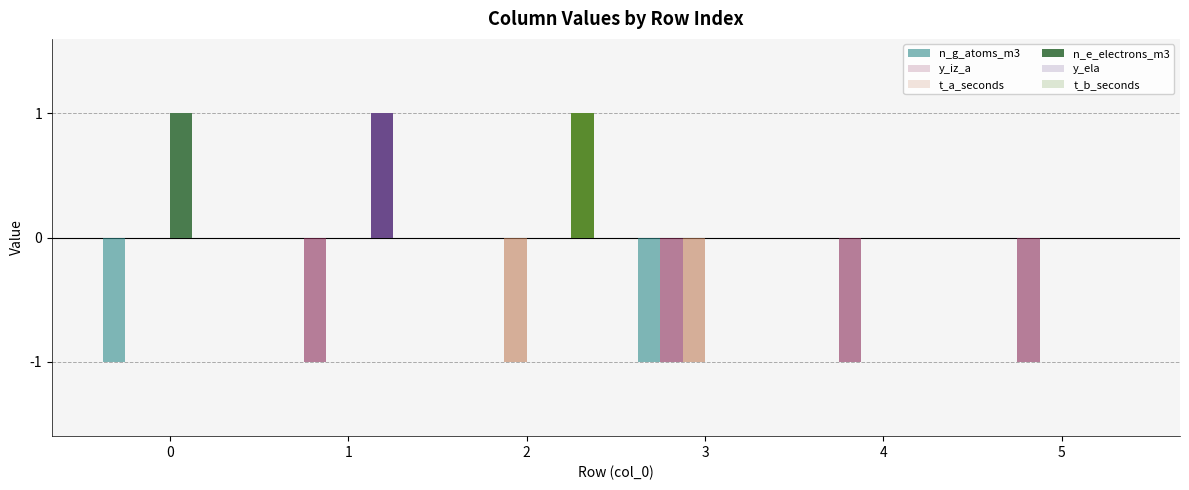

Which series has the largest total across all categories?

n_e_electrons_m3